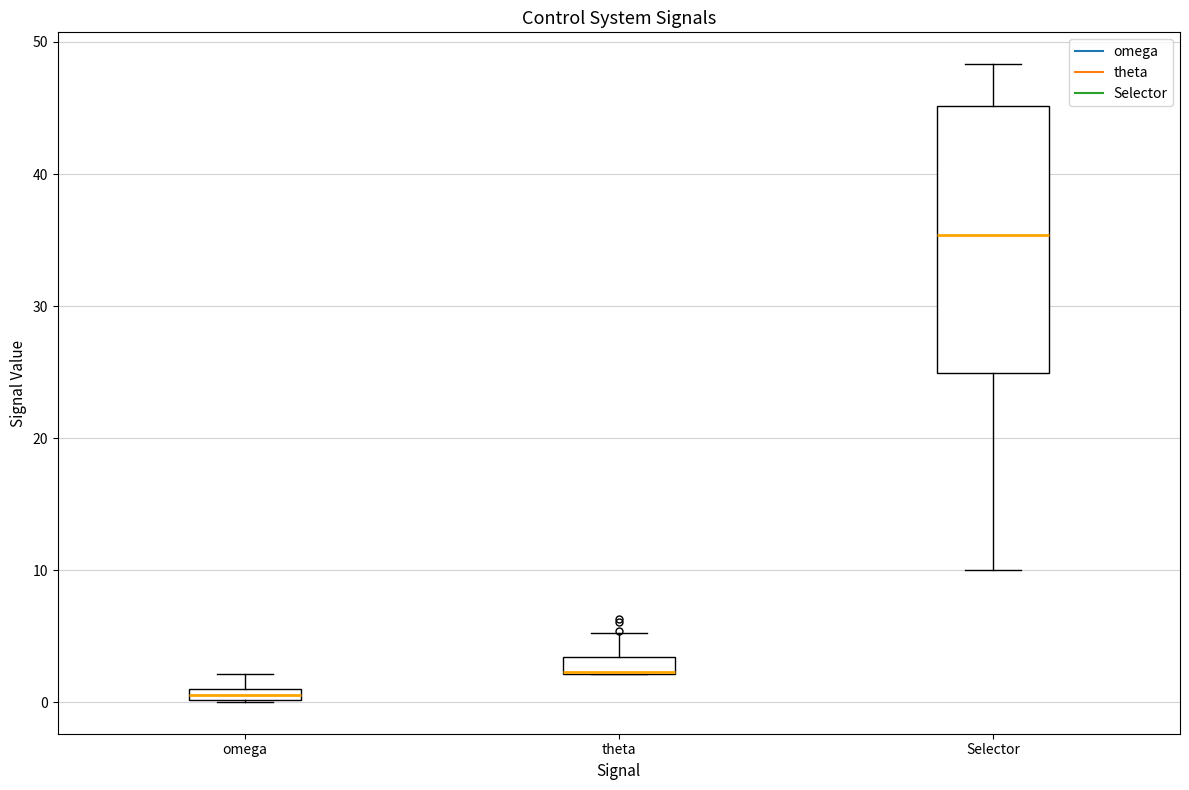

Where is the lower edge of the box for theta on the y-axis? The values are not printed on the chart, so give them approximately, as read against the axis.

2